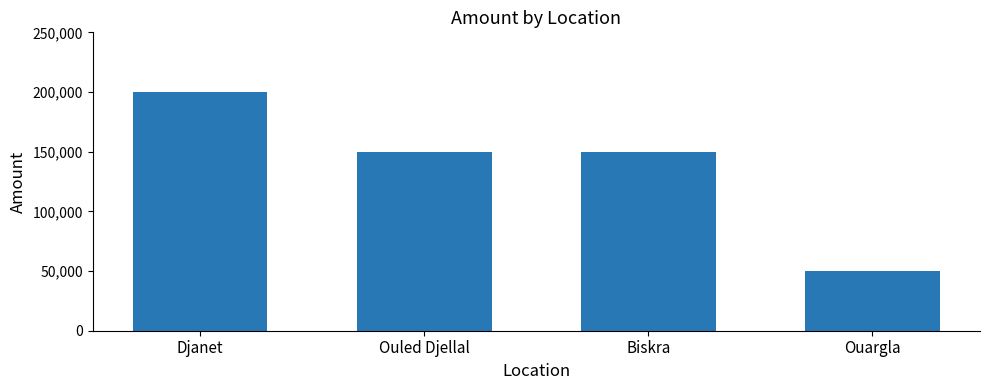

What is the label of the 3rd bar from the right?

Ouled Djellal